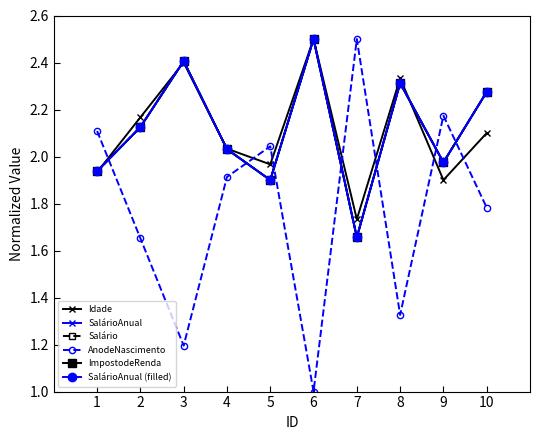

The value of SalárioAnual at 10 is 2.3. True or false?

True